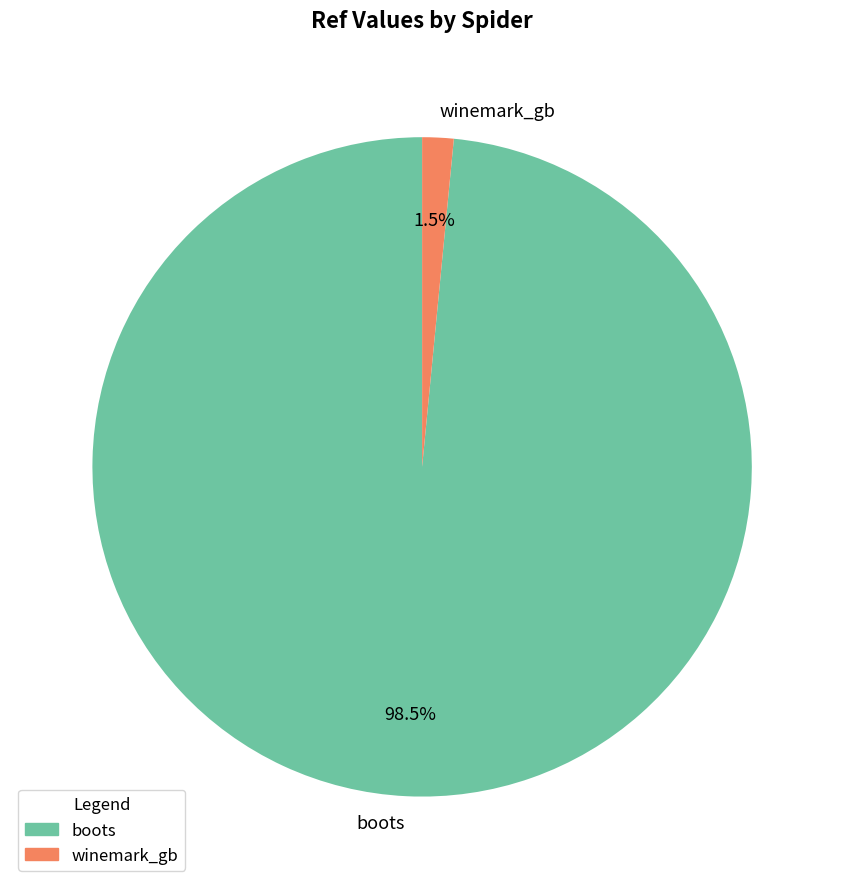

To the nearest percent, what is the difference between the largest and smallest slice percentages?

97%